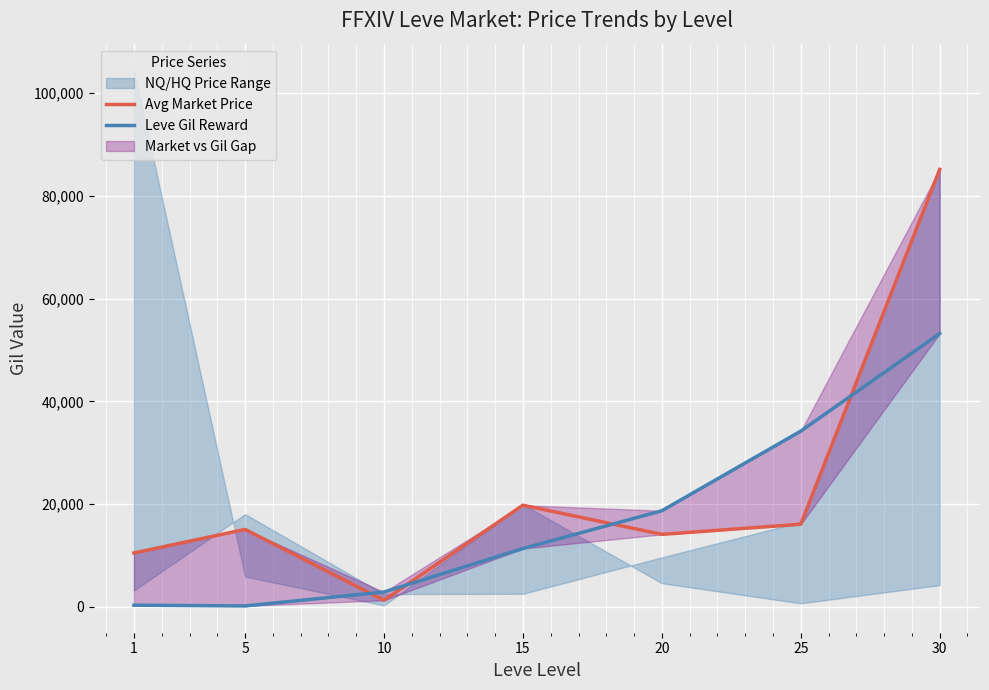

List the series in order of their overall mean, highest first.

Avg Market Price, Leve Gil Reward